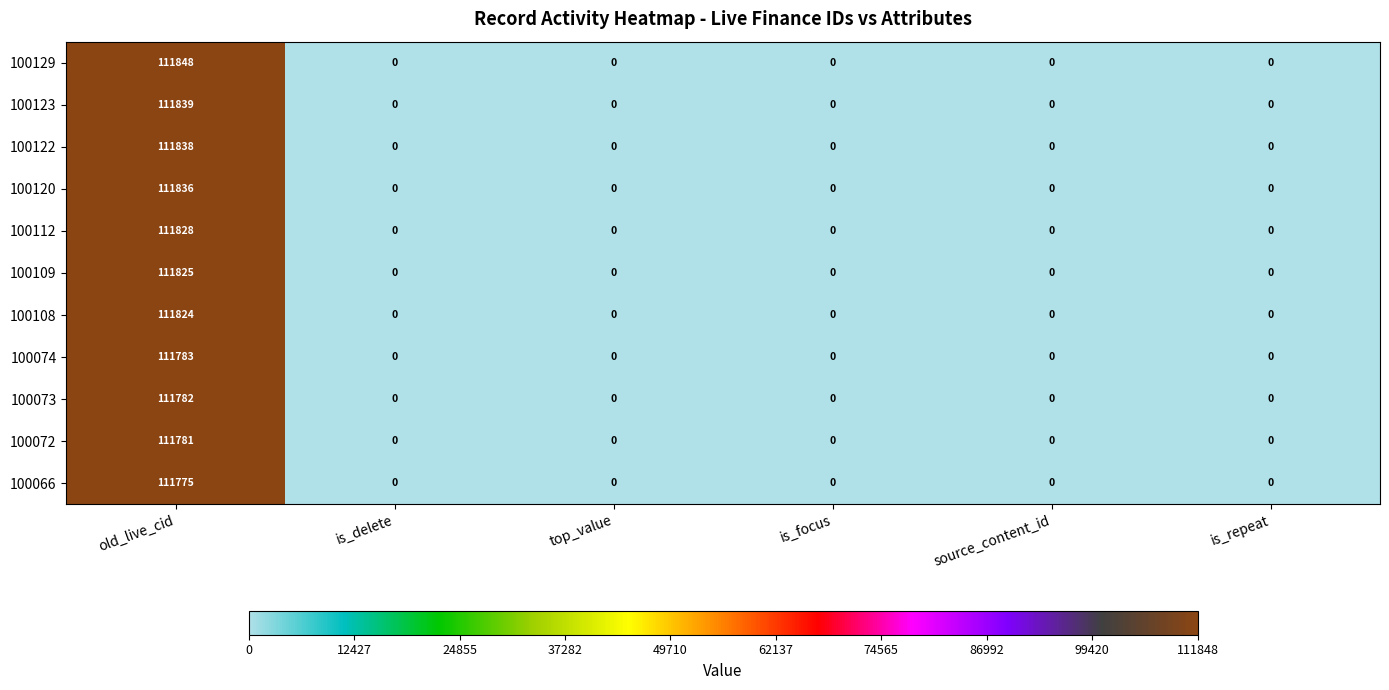

List the series in order of their peak value, highest first.

100129, 100123, 100122, 100120, 100112, 100109, 100108, 100074, 100073, 100072, 100066